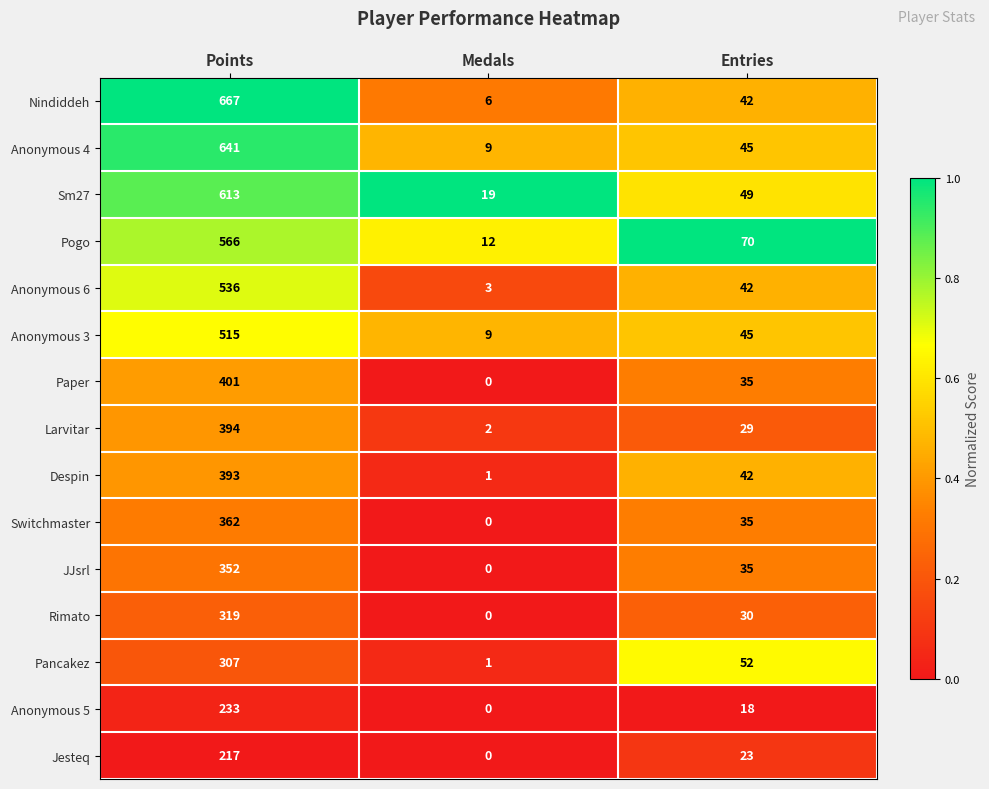

What is the spread (max minus min) of values at Entries?

52